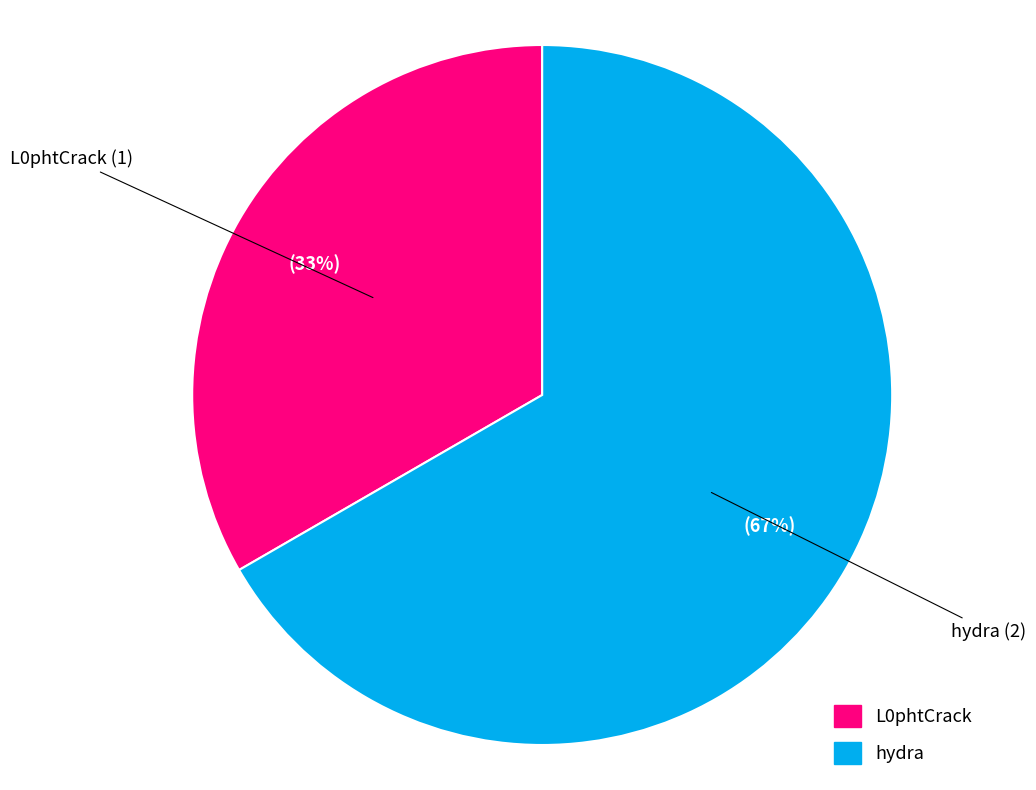

How many slices are in this pie chart?

2